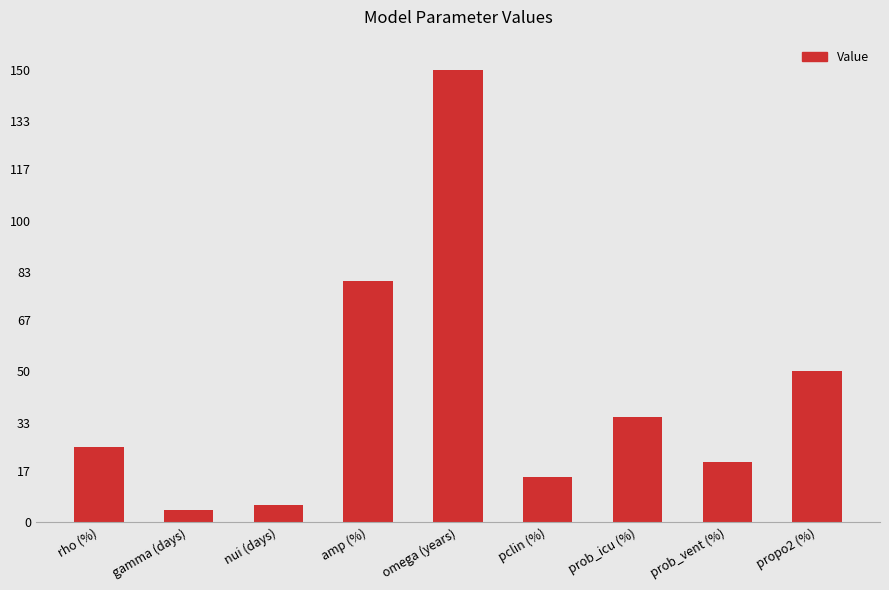

Is it true that the value at rho (%) is 25.0?

True